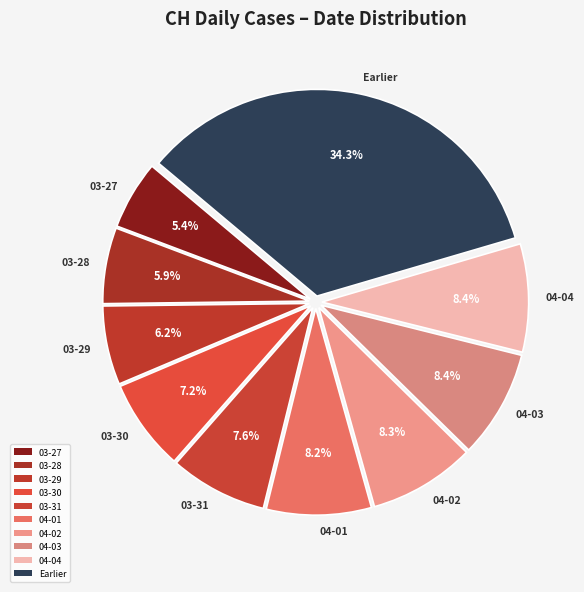

What is the ratio of the value at 04-04 to the value at 03-27?

1.6